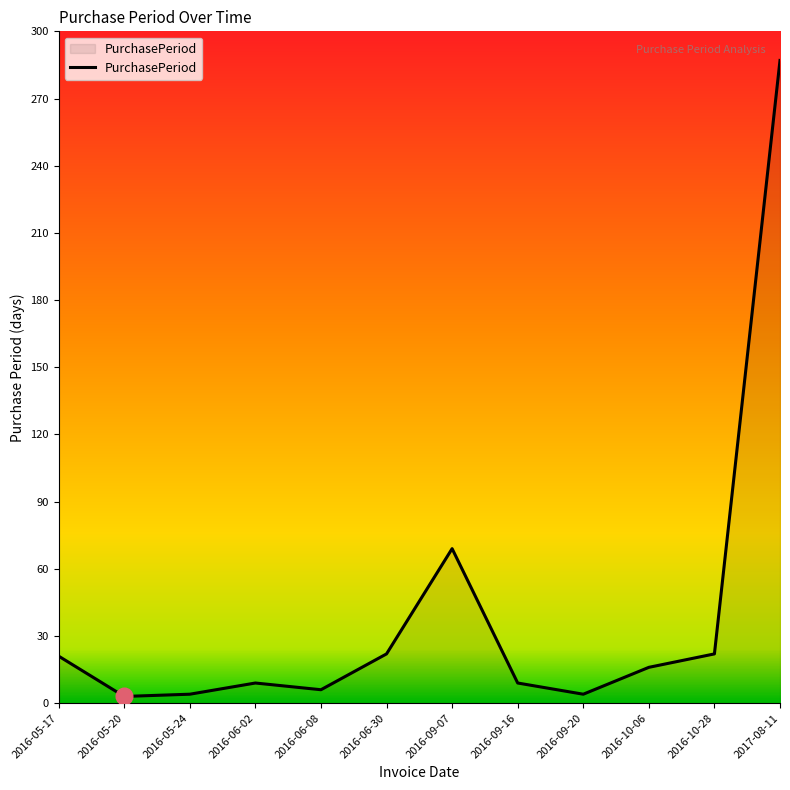

True or false: the data shows 29 at 2016-10-06.

False